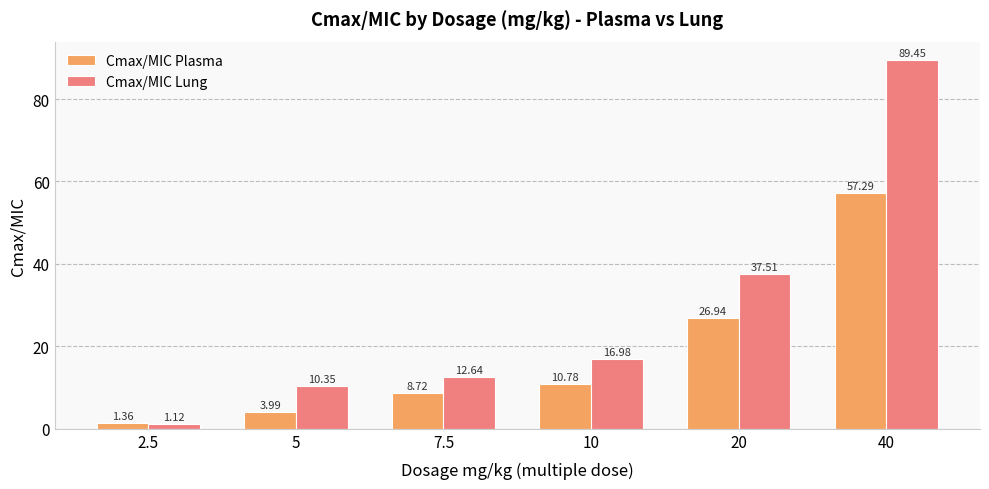

Which series has the largest total across all categories?

Cmax/MIC Lung